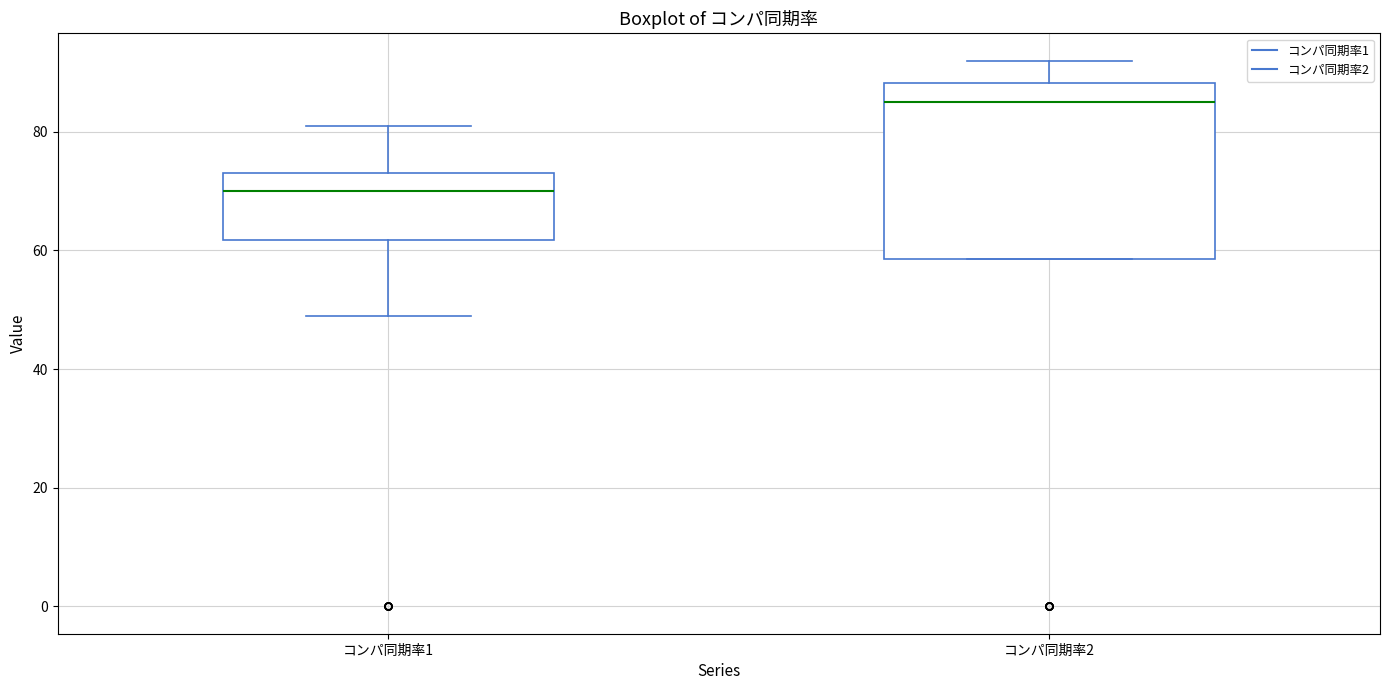

Where is the lower edge of the box for コンパ同期率2 on the y-axis? The values are not printed on the chart, so give them approximately, as read against the axis.

58